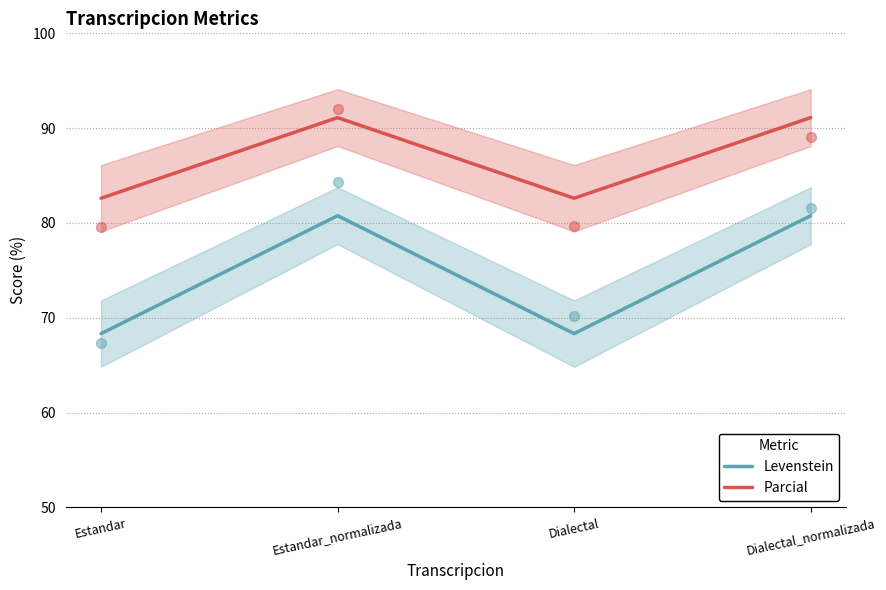

What is the total value across all series at Estandar_normalizada?

171.9